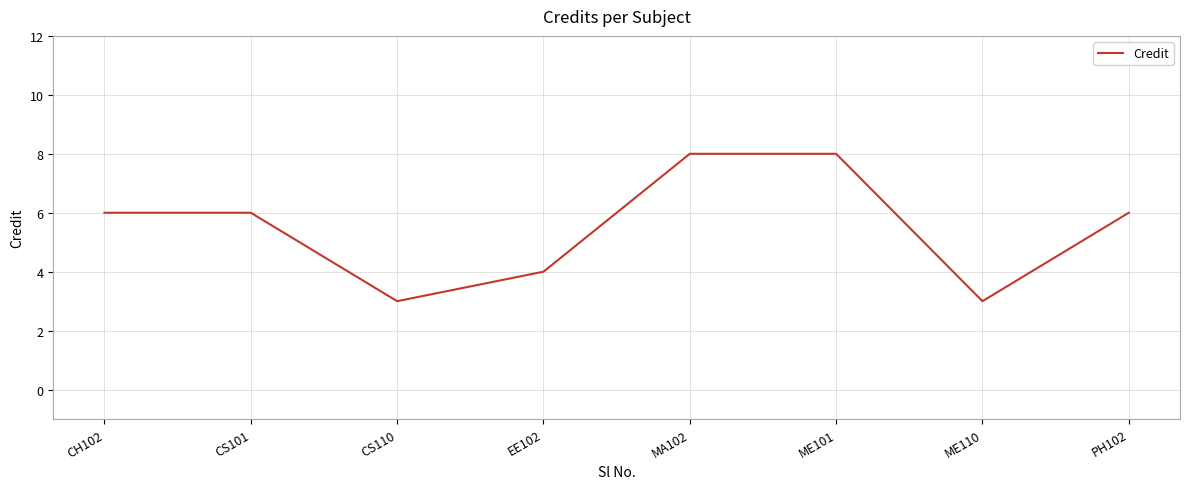

How many values are between 4 and 8?

6